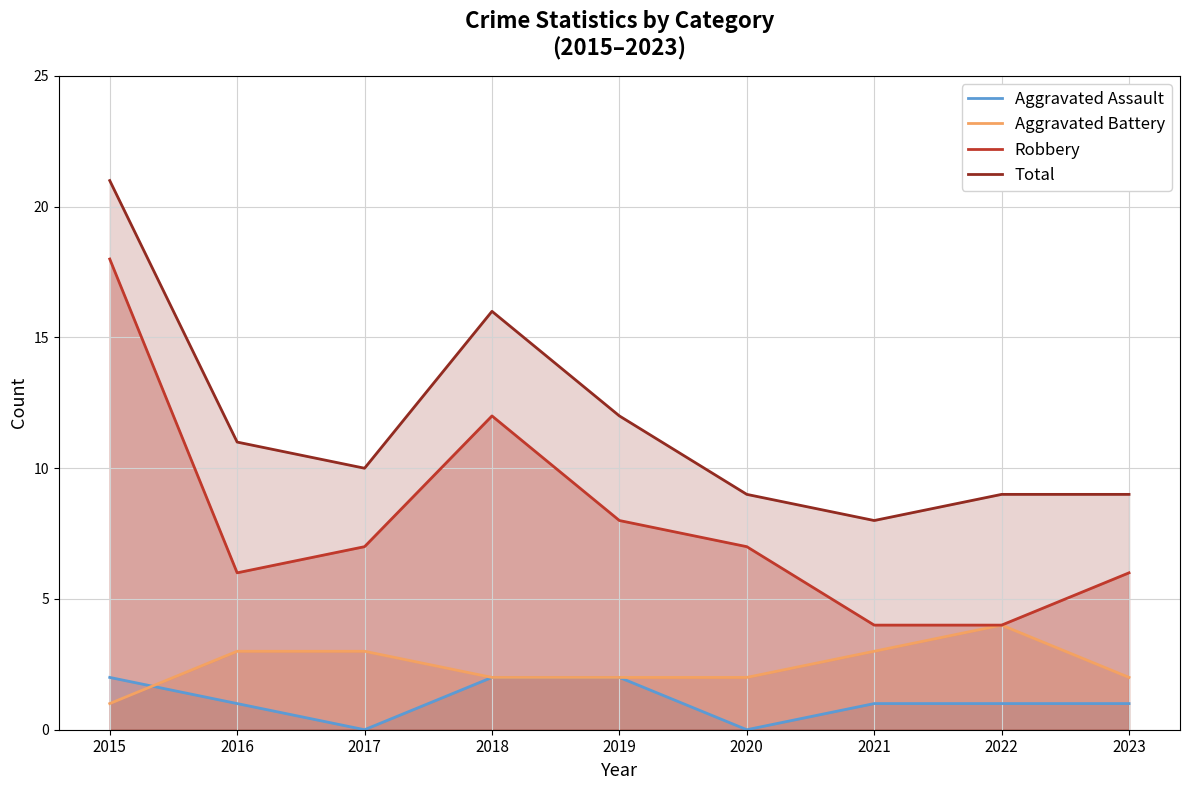

In Aggravated Battery, how many points are higher than both neighbors (excluding endpoints)?

1